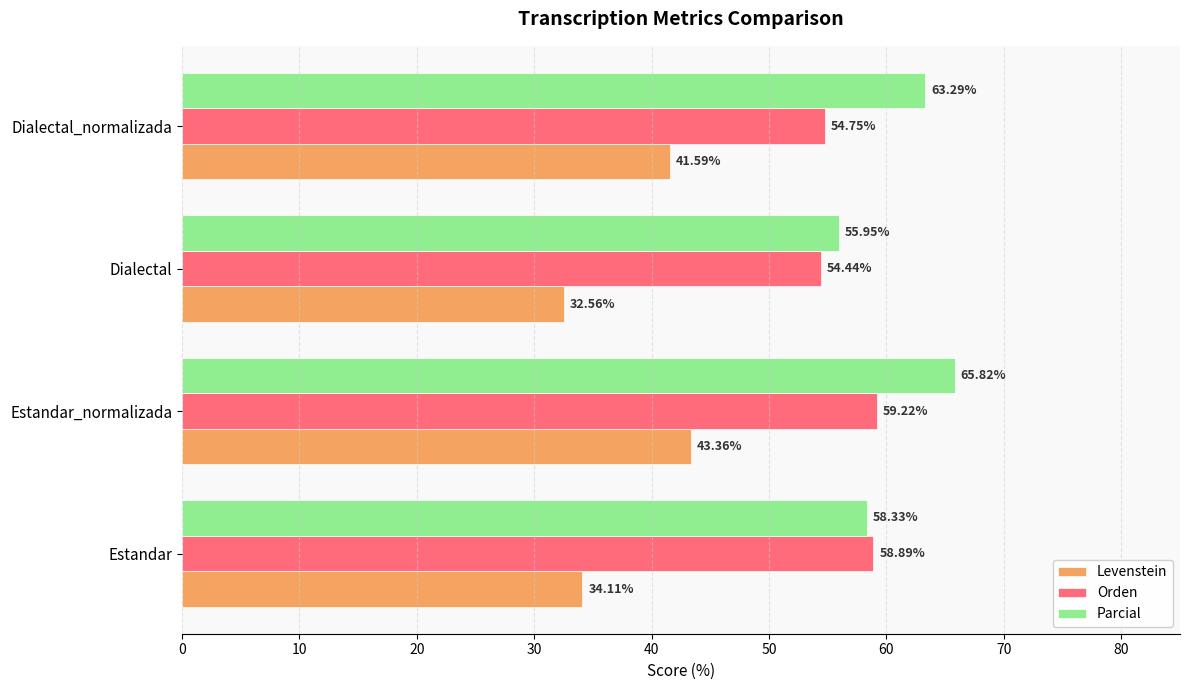

At Estandar, list the series in order from smallest to largest.

Levenstein, Parcial, Orden